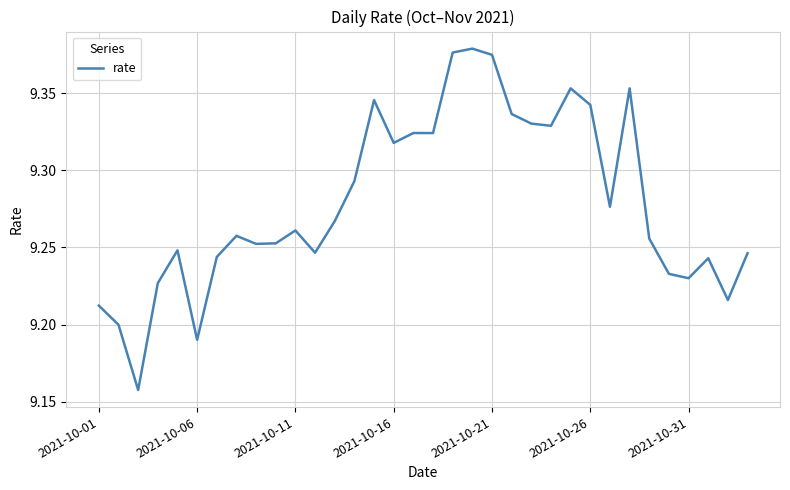

The chart shows a value of 12.8 at 2021-10-06. True or false?

False